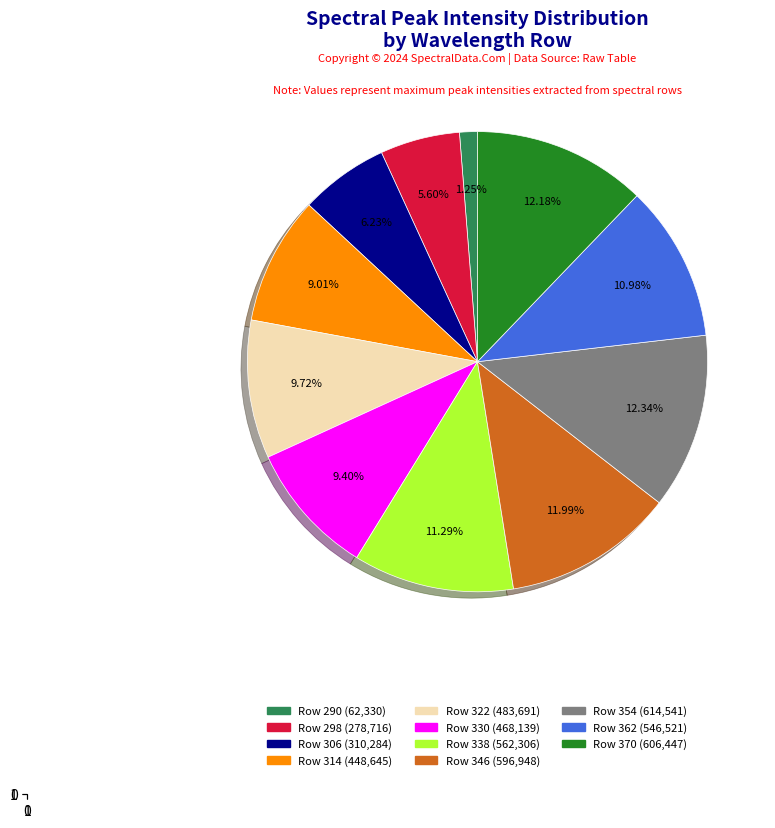

Is there any slice that represents more than half of the pie?

No